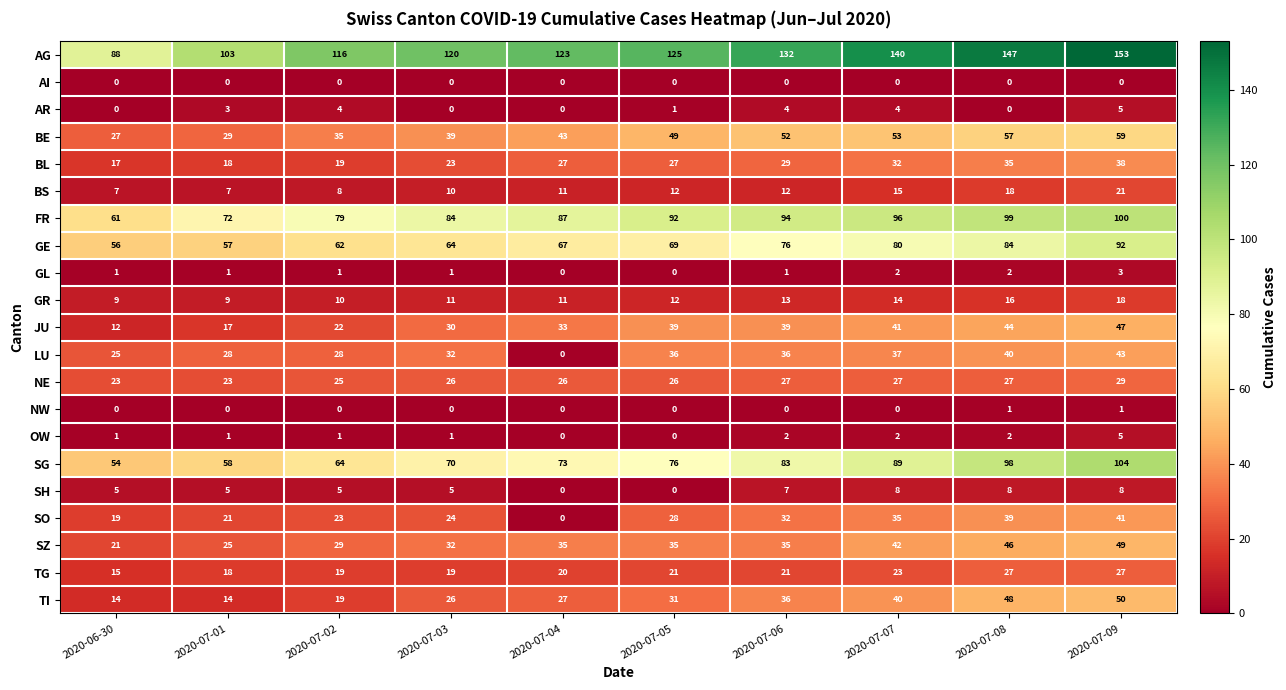

Which category has the lowest value in the LU series?

2020-07-04